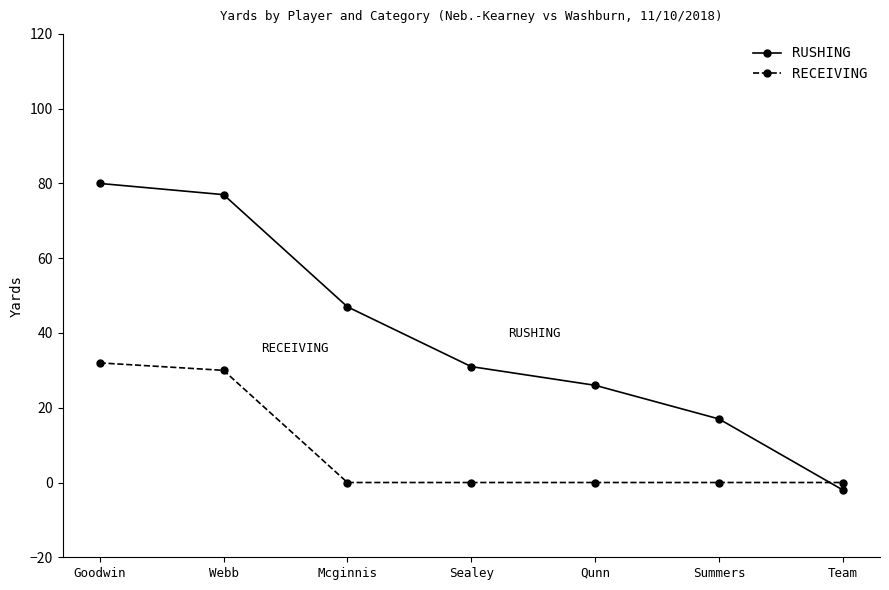

Reading left to right, extract all data points from this chart.

RUSHING: Goodwin=80	Webb=77	Mcginnis=47	Sealey=31	Qunn=26	Summers=17	Team=-2
RECEIVING: Goodwin=32	Webb=30	Mcginnis=0	Sealey=0	Qunn=0	Summers=0	Team=0